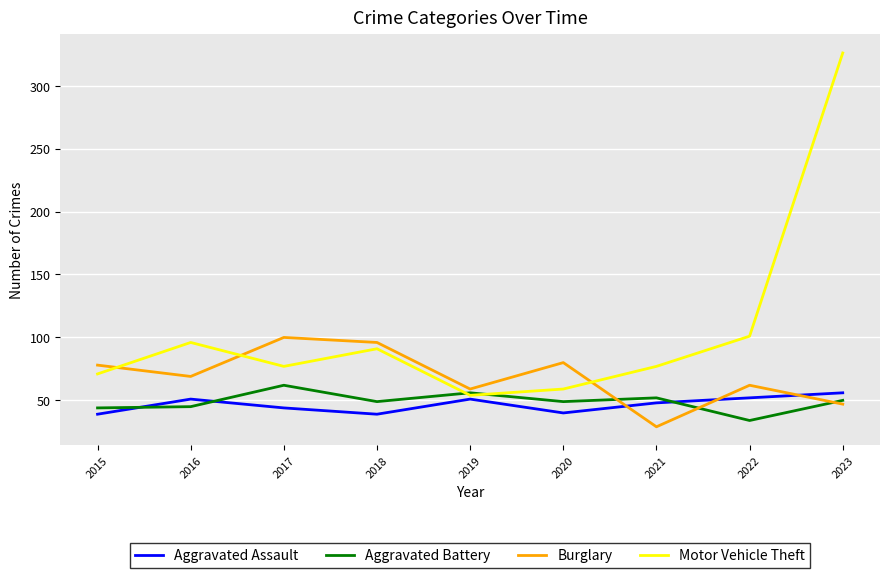

What is the total value across all series at 2022?

249